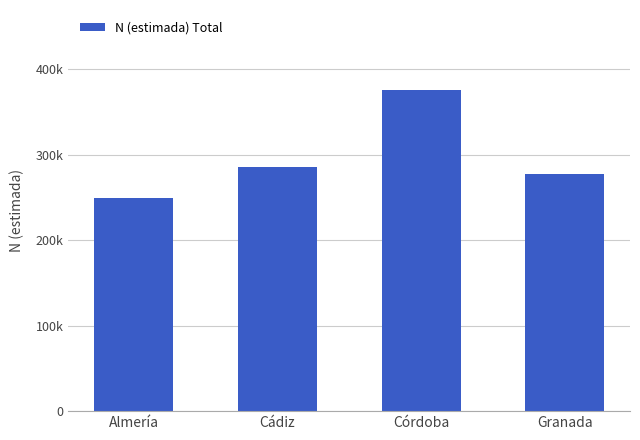

Are the bars horizontal?

No